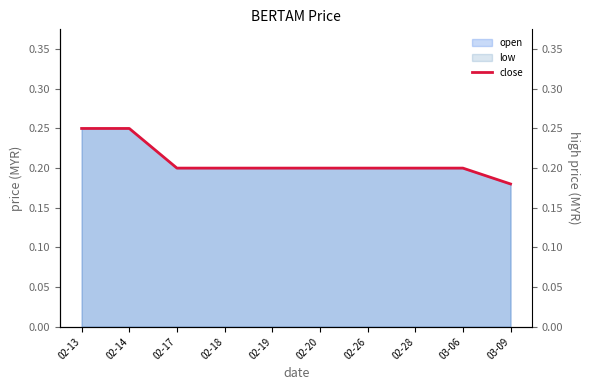

Is it true that close equals 0.2 at 02-28?

True